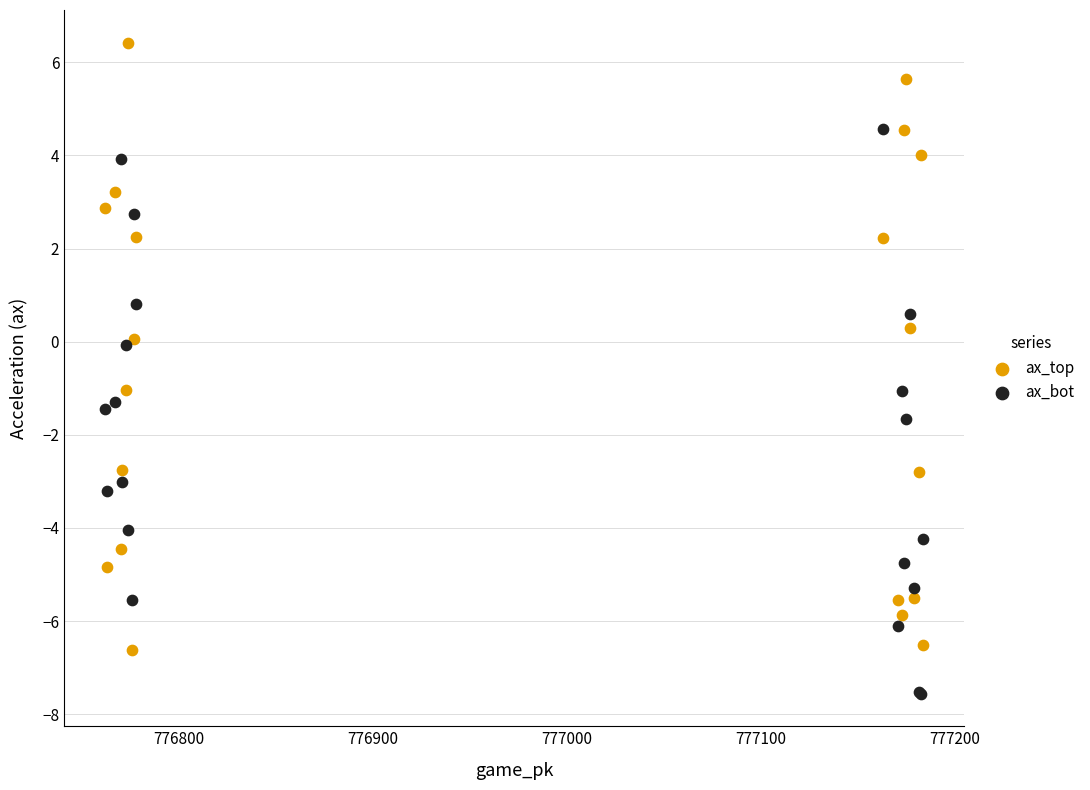

Which series contains the lowest Y value?

ax_bot